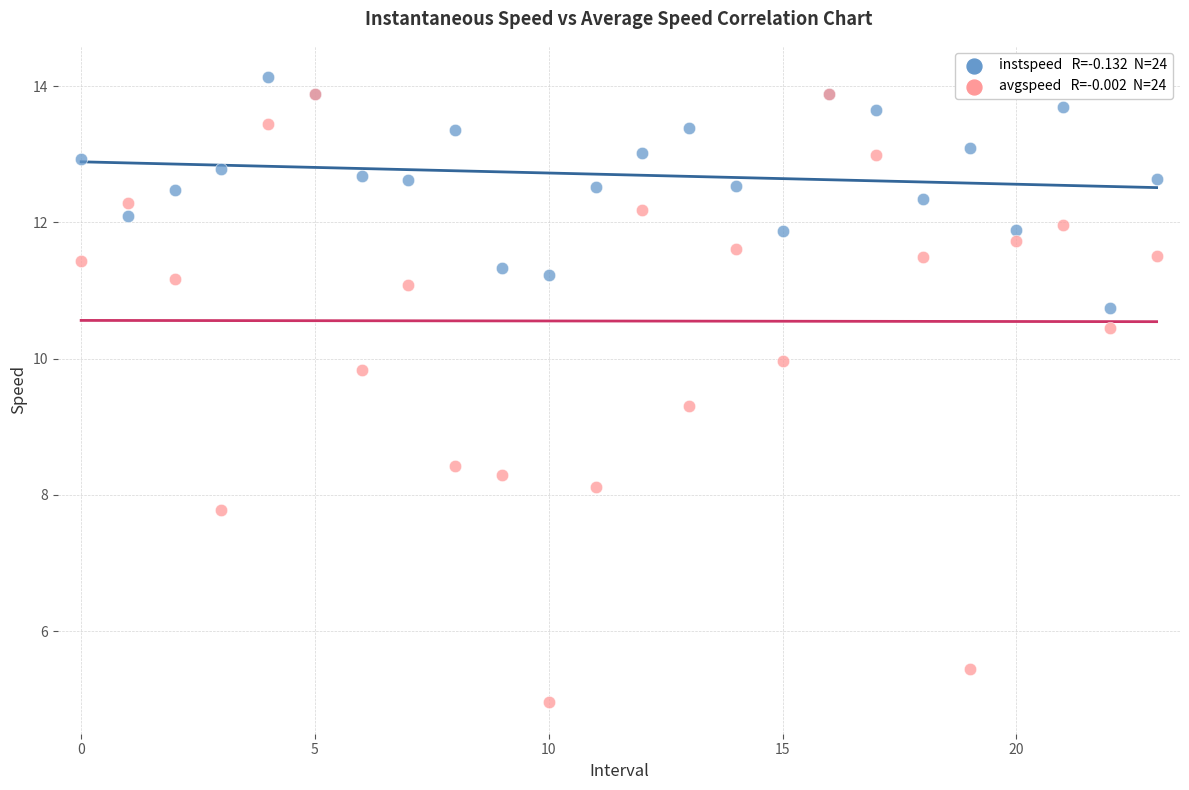

Across all series, what Y value is closest to 9?

9.3